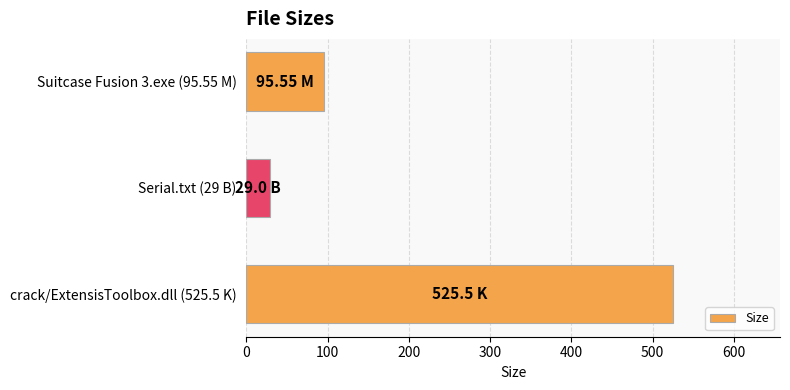

How many series are shown in this chart?

1